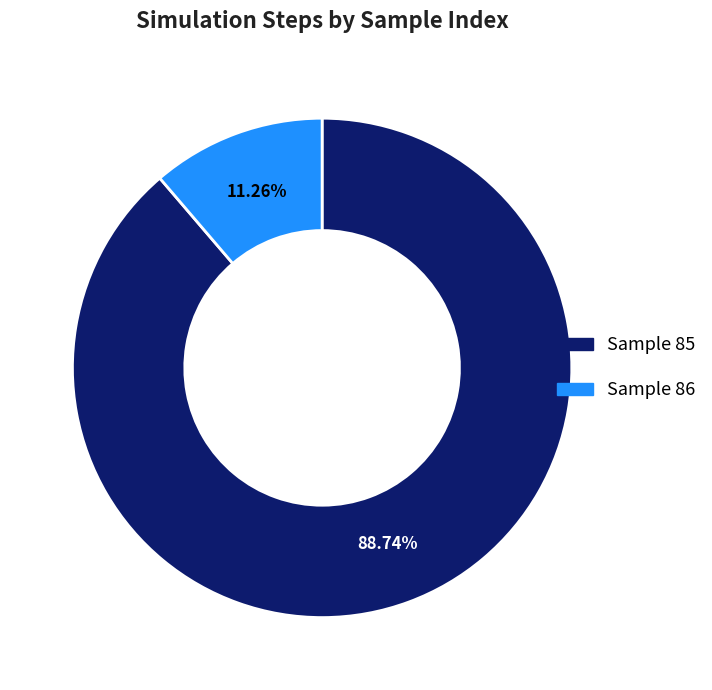

Which category accounts for the majority?

Sample 85